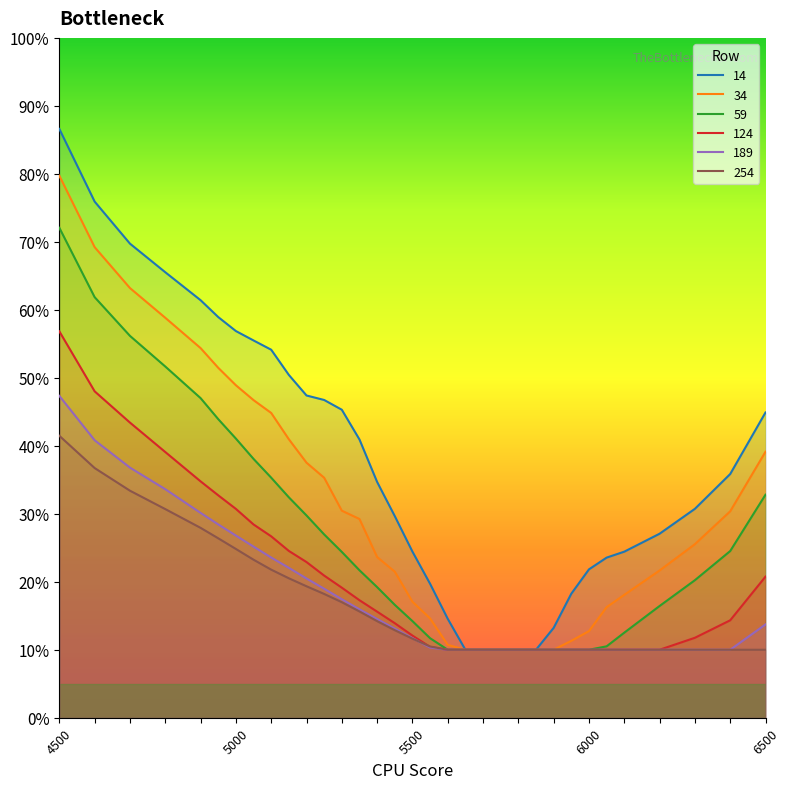

After their last crossing, which series has the higher values: 189 or 254?

254